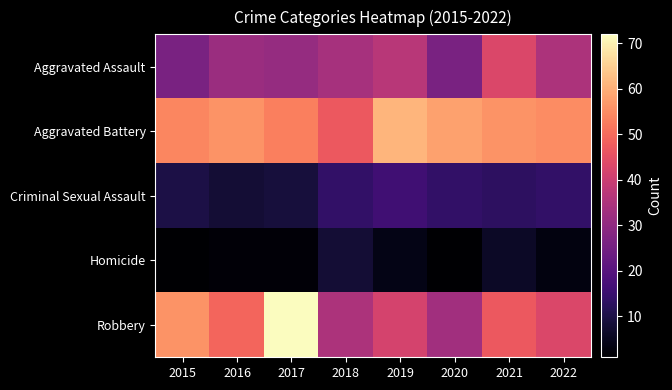

Reading left to right, transcribe all the data shown in this chart.

Aggravated Assault: 2015=26	2016=32	2017=31	2018=34	2019=37	2020=26	2021=43	2022=35
Aggravated Battery: 2015=54	2016=56	2017=53	2018=47	2019=61	2020=58	2021=56	2022=55
Criminal Sexual Assault: 2015=10	2016=8	2017=9	2018=14	2019=16	2020=14	2021=13	2022=14
Homicide: 2015=1	2016=2	2017=2	2018=8	2019=4	2020=1	2021=6	2022=3
Robbery: 2015=56	2016=49	2017=72	2018=35	2019=42	2020=33	2021=47	2022=43